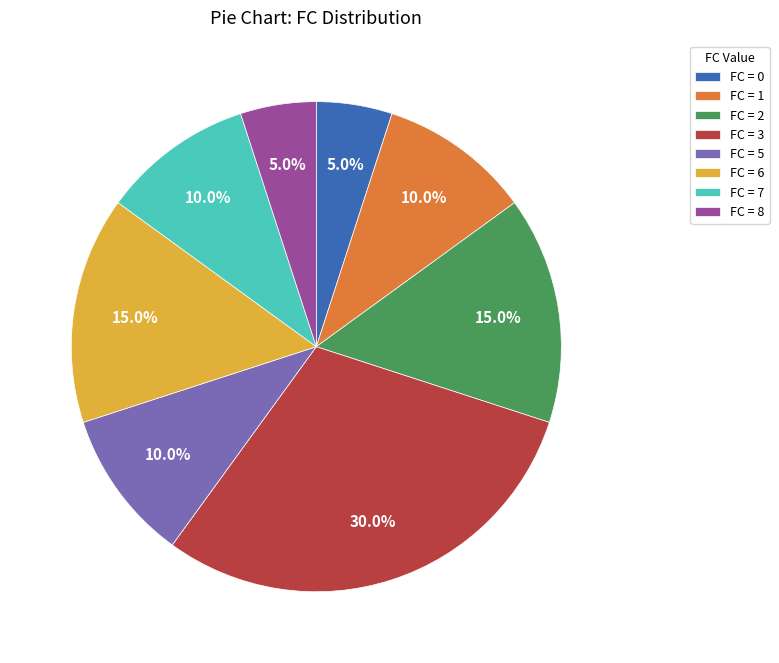

Does FC = 1 represent more than half of the total?

No